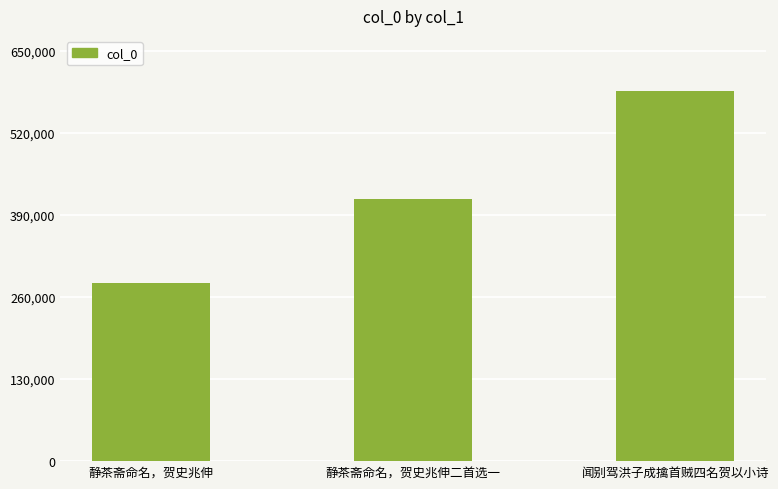

Read the value at 静茶斋命名，贺史兆伸二首选一, to the nearest 50.

415450